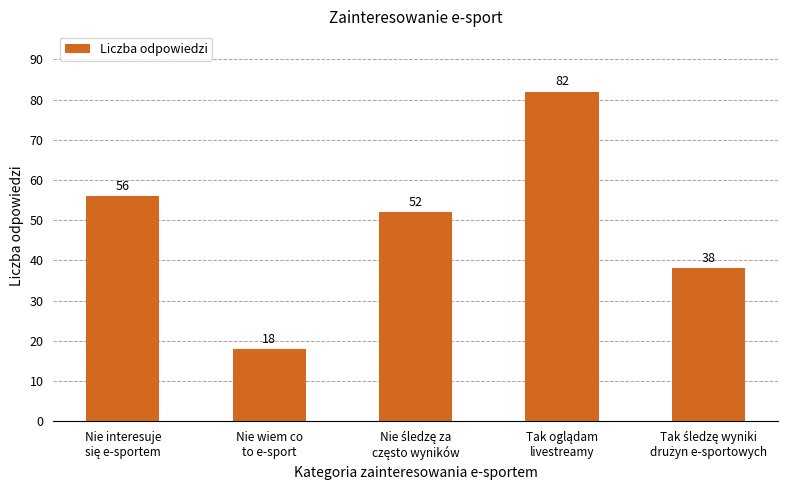

How many bars are there in total?

5